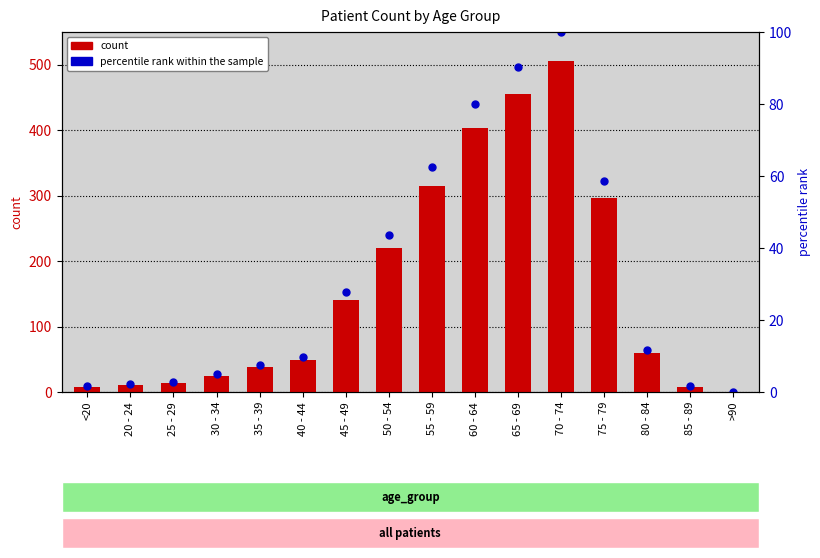

At how many categories does at least one series exceed 58?

8